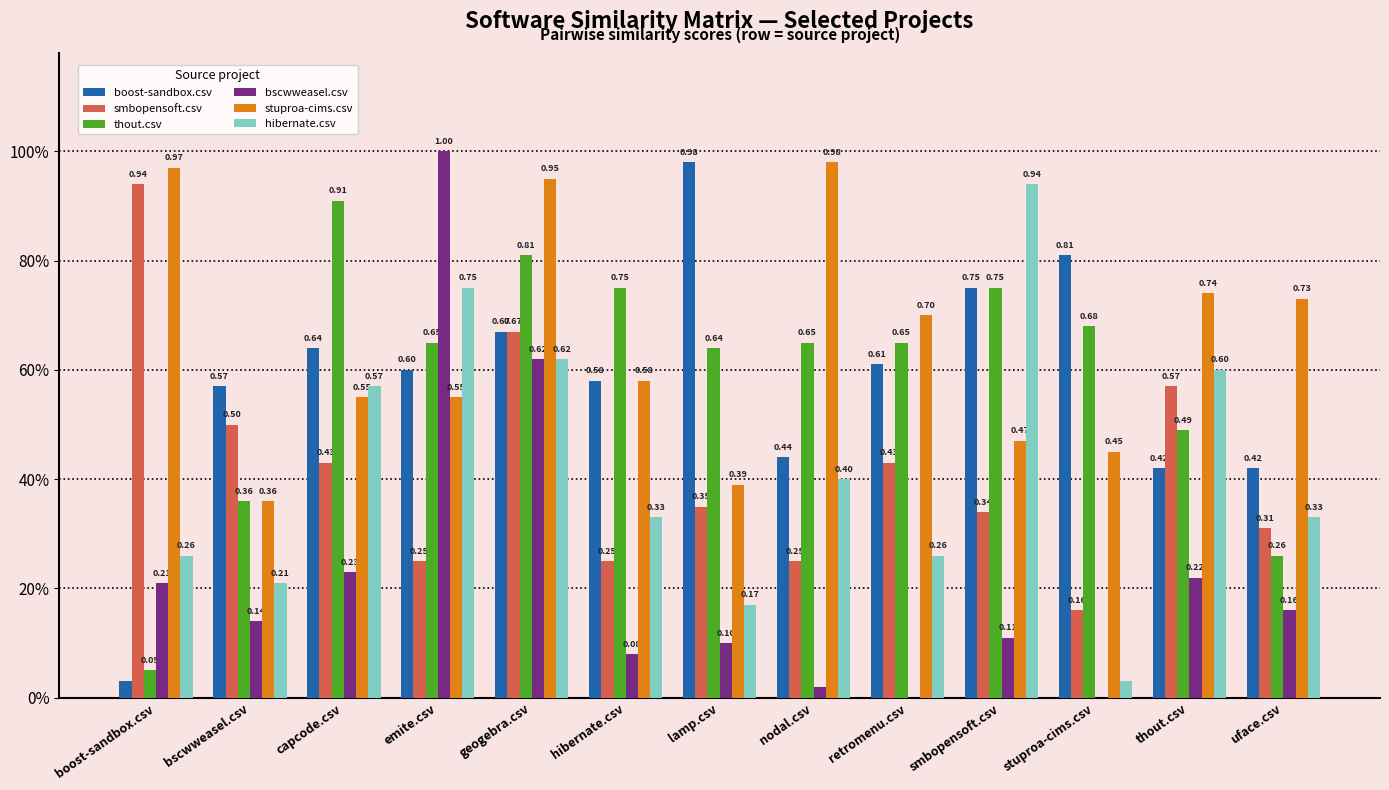

Where is thout.csv nearest to the value 0?

boost-sandbox.csv